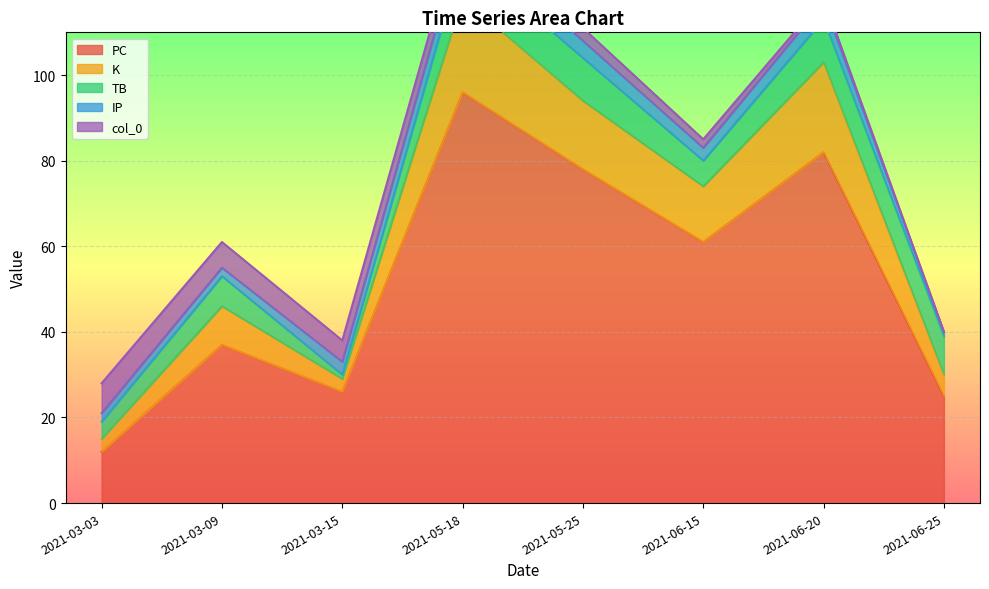

Where do TB and K first cross each other?

2021-03-03 and 2021-03-09